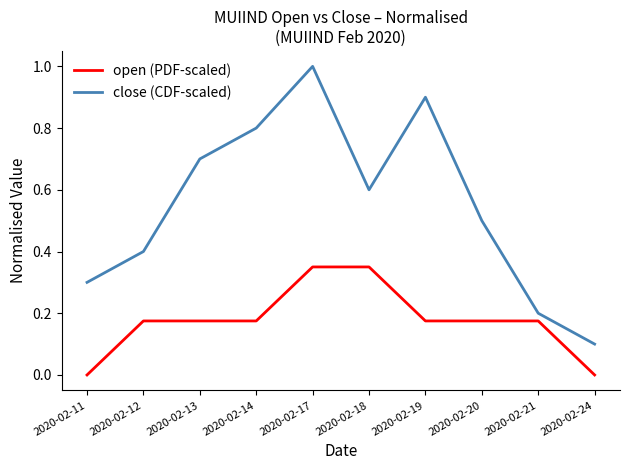

Count the number of categories in the chart.

10